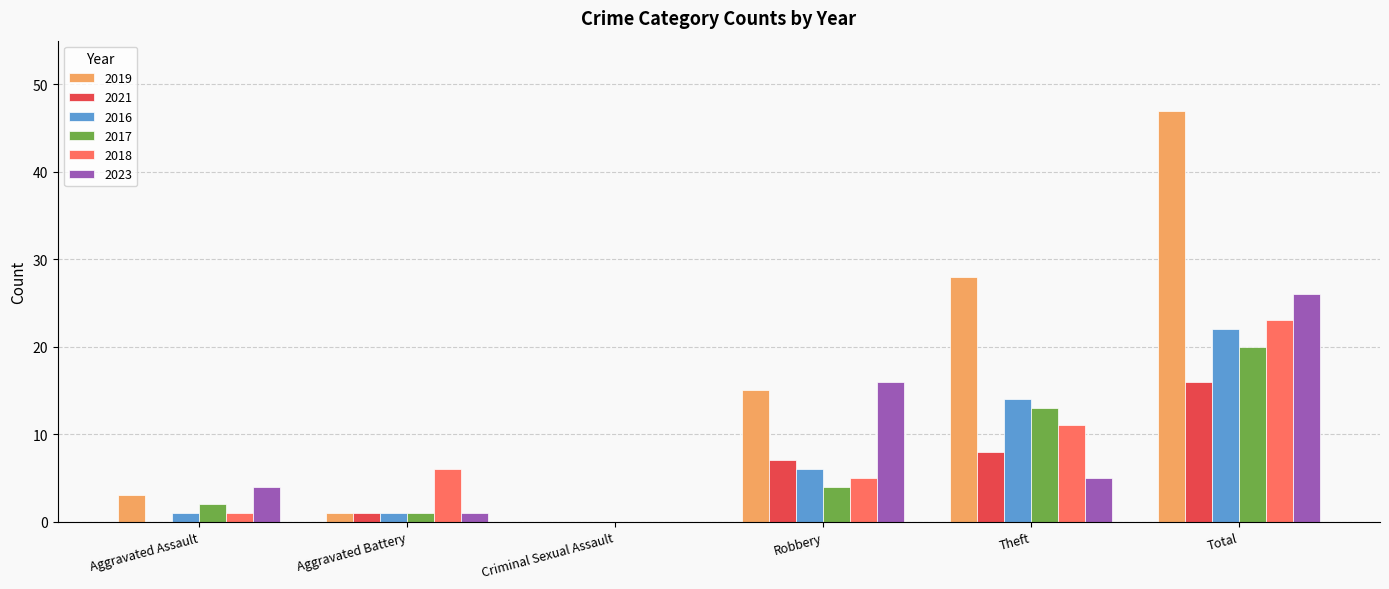

Is it true that 2019 equals 0 at Criminal Sexual Assault?

True